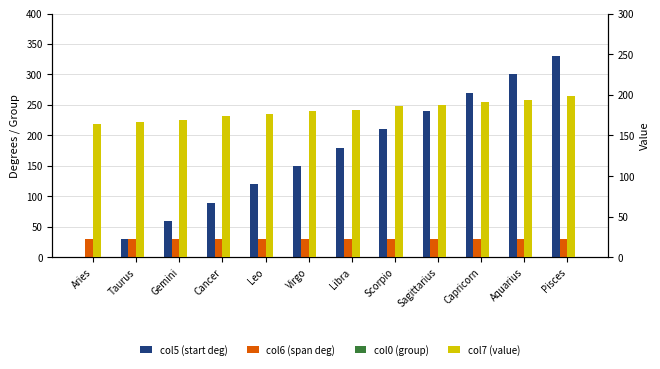

What is the difference between the second highest and minimum values in the col5 (start deg) series?

300